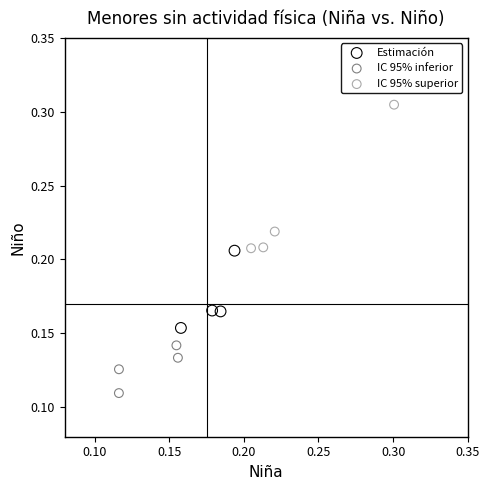

Which series reaches the minimum Y coordinate?

IC 95% inferior